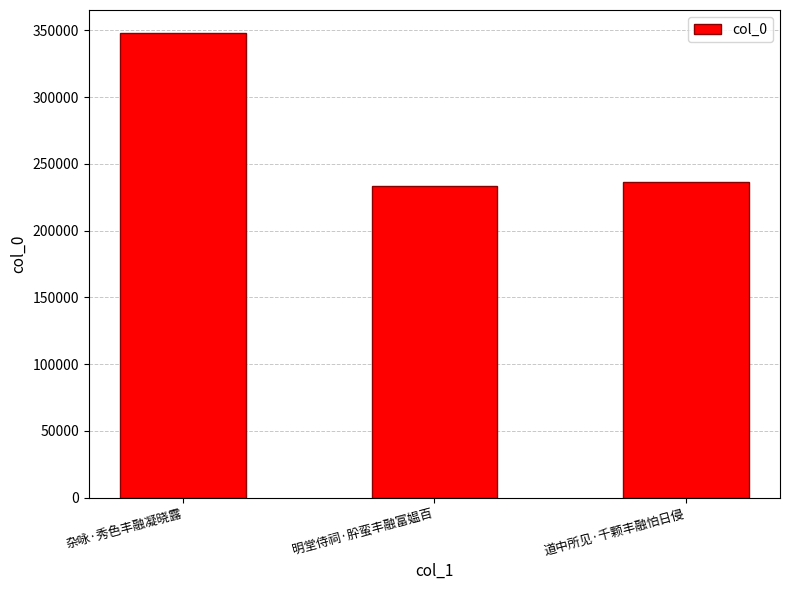

True or false: the data shows 339785 at 明堂侍祠·肸蛮丰融富媪百.

False